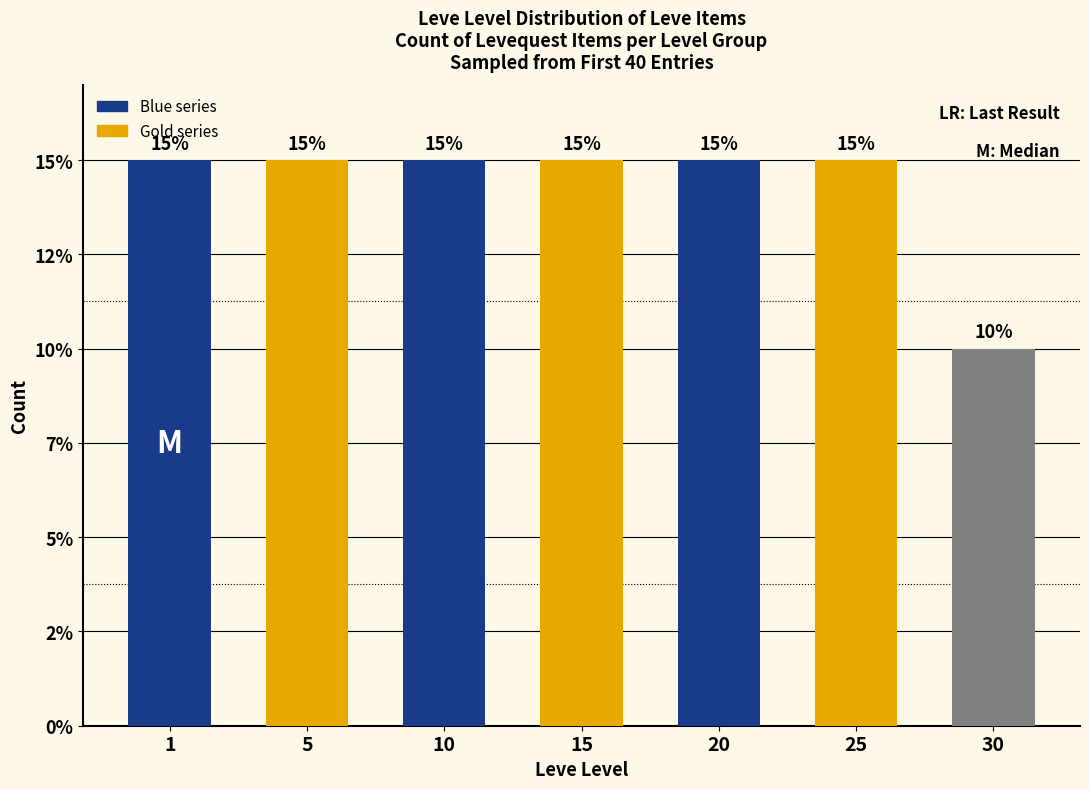

What is the value of the 4th bar from the left?

6